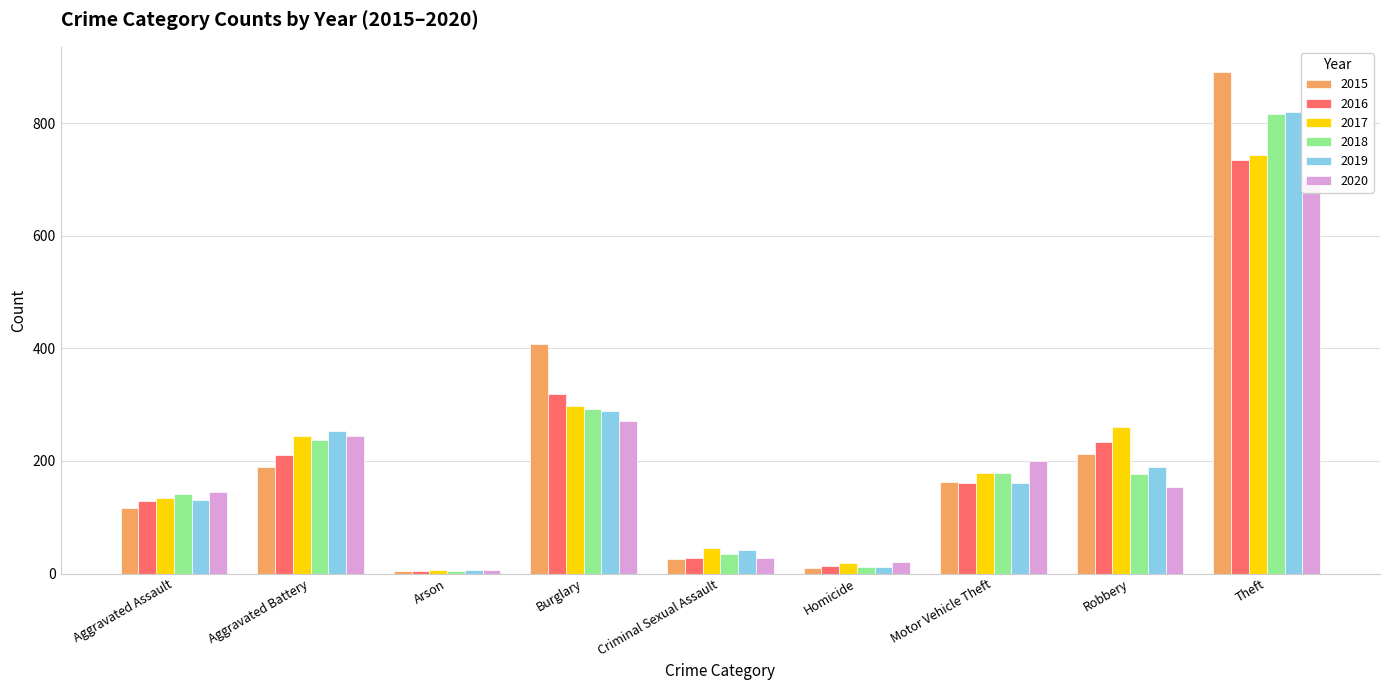

What is the total value across all series at Arson?

32